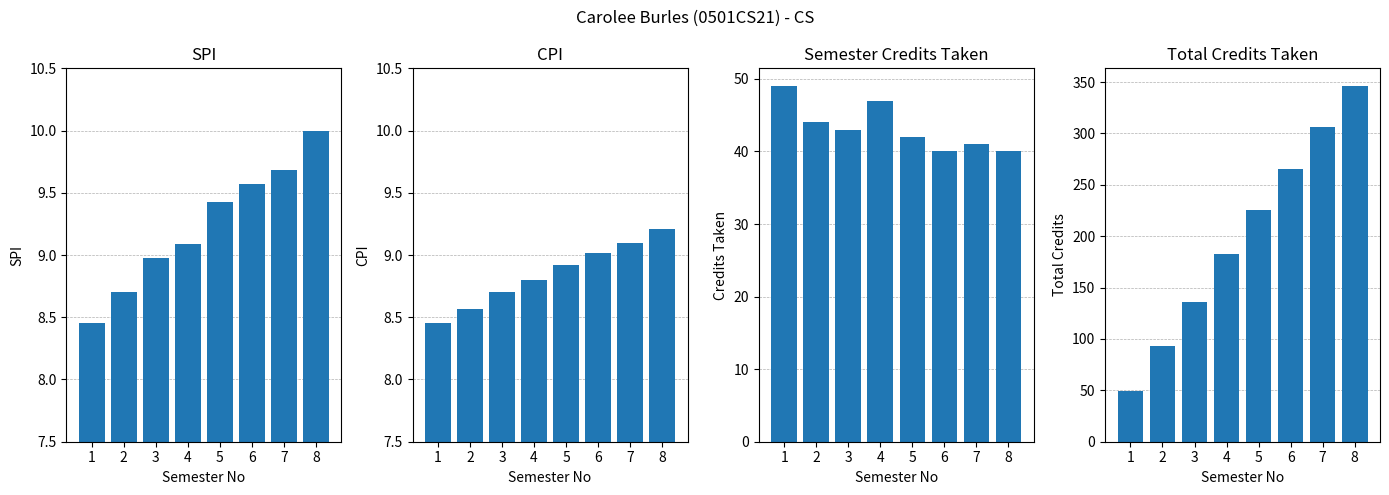

Reading left to right, what are all the values shown in this chart?

SPI: 8.4	8.7	9.0	9.1	9.4	9.6	9.7	10.0
CPI: 8.4	8.6	8.7	8.8	8.9	9.0	9.1	9.2
Credits Taken: 49.0	44.0	43.0	47.0	42.0	40.0	41.0	40.0
Total Credits: 49.0	93.0	136.0	183.0	225.0	265.0	306.0	346.0